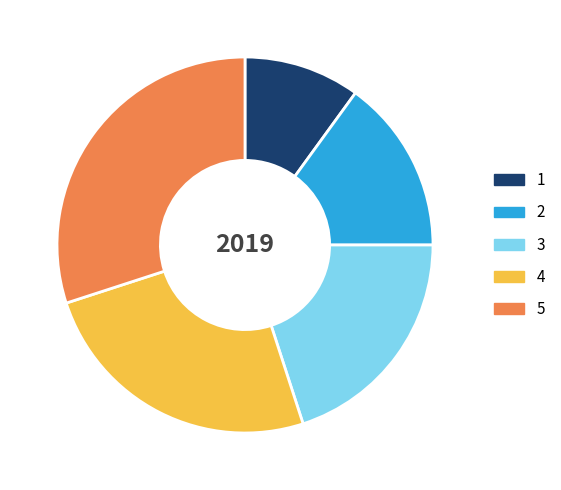

Is the sum of 1 and 2 greater than half?

No